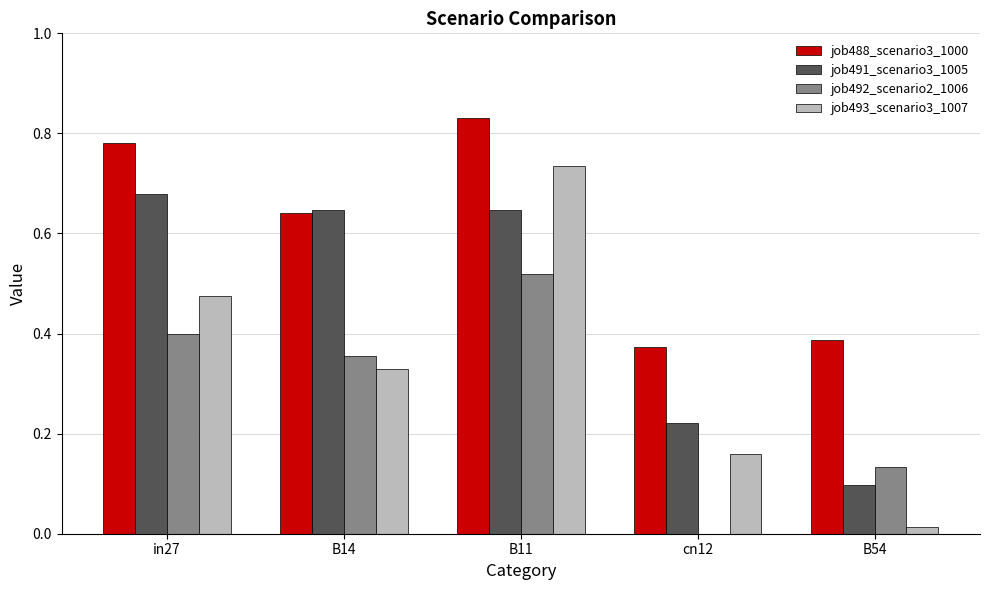

At which category is the sum across all series the highest?

B11